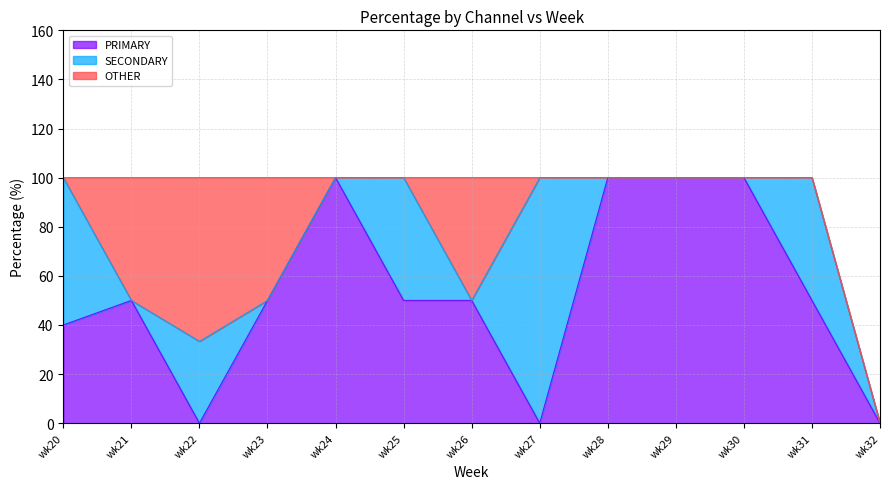

At wk21, list the series in order from largest to smallest.

PRIMARY, OTHER, SECONDARY